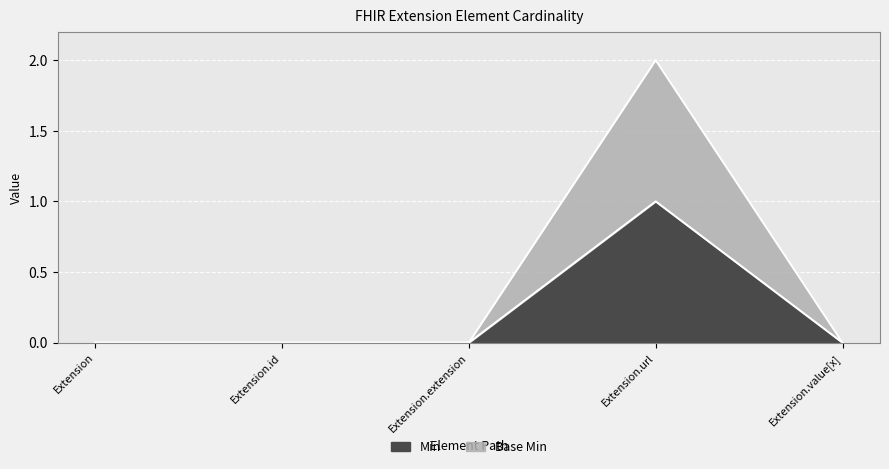

What are all the series names shown in the legend?

Min, Base Min